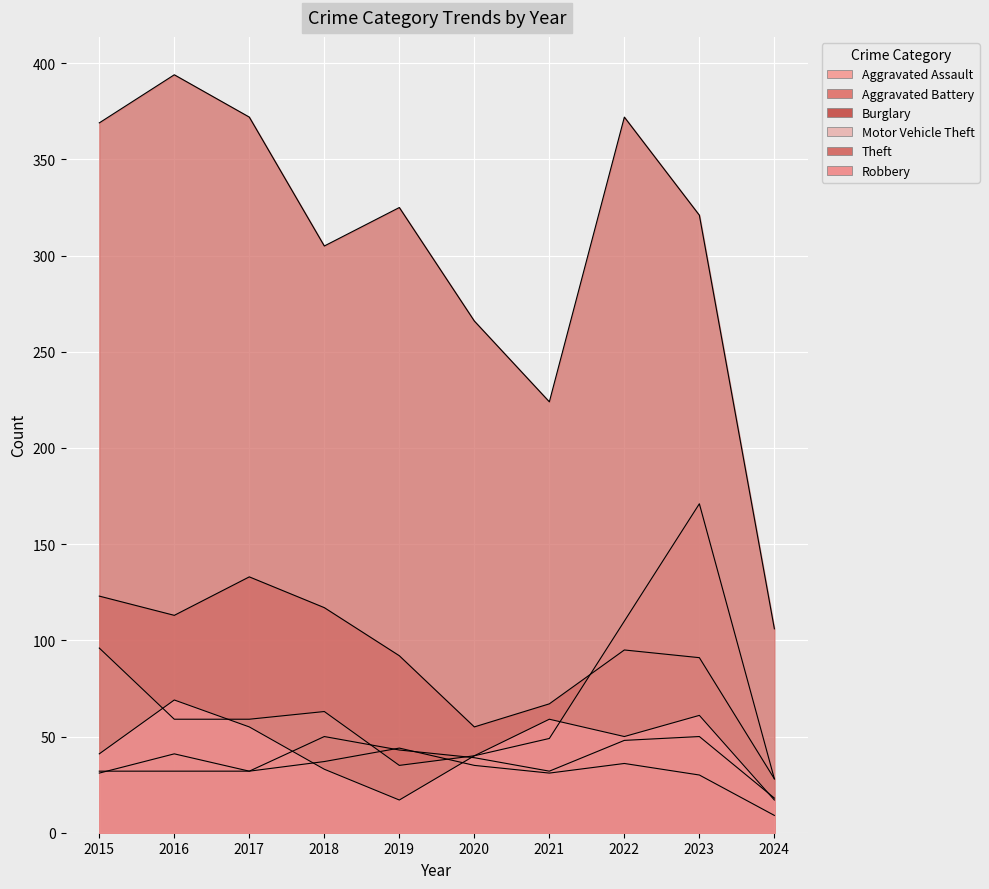

After their last crossing, which series has the higher values: Aggravated Battery or Motor Vehicle Theft?

Motor Vehicle Theft